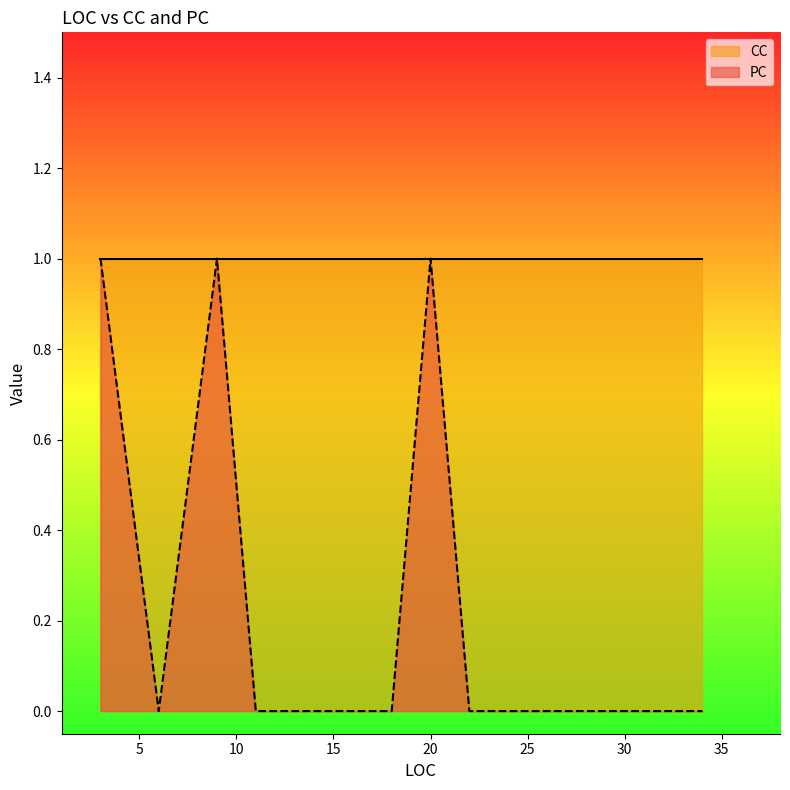

The value of CC at 22 is 2. True or false?

False